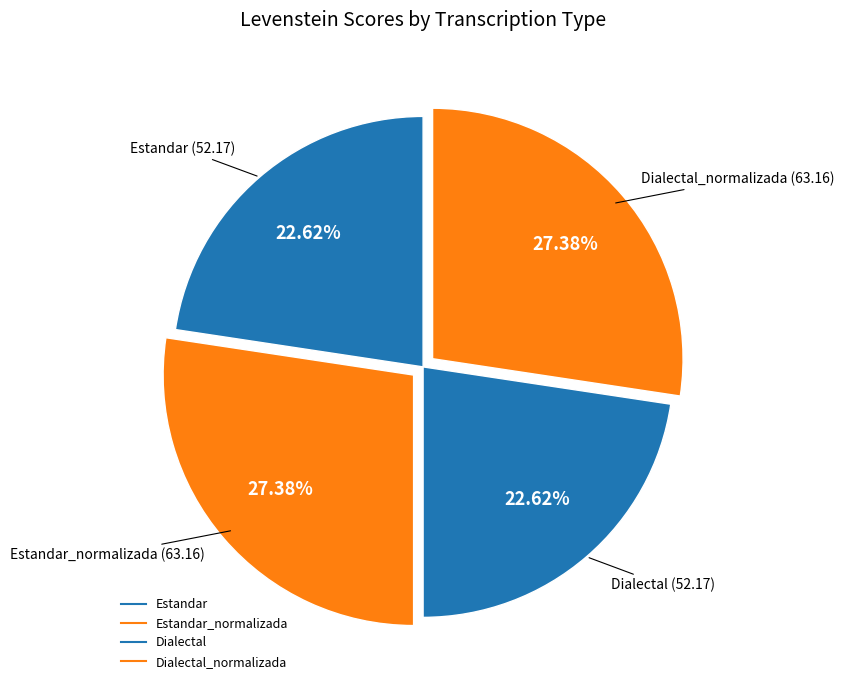

Does any single category account for the majority?

No